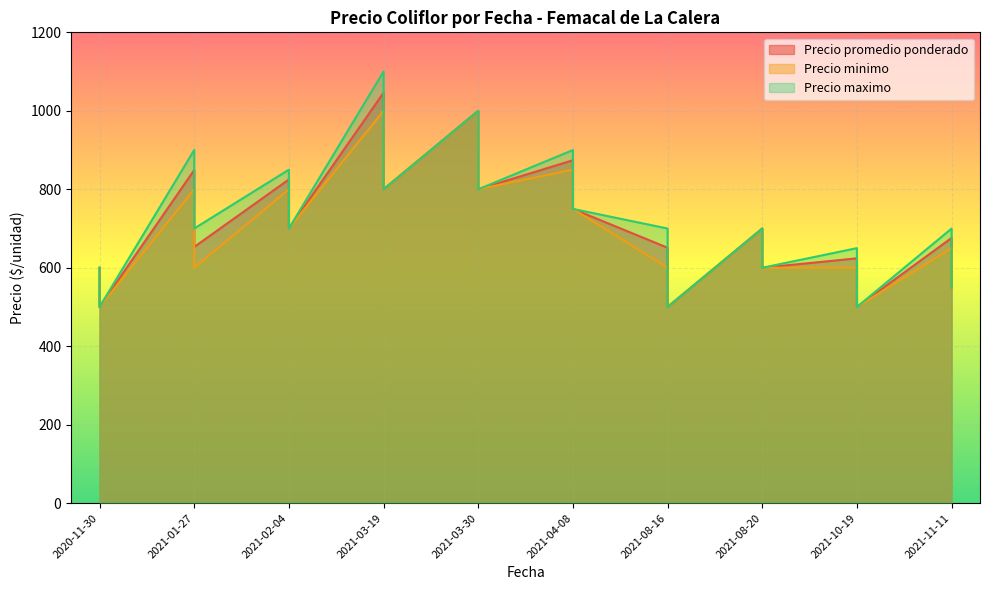

What is the difference between the maximum and minimum values in the Precio maximo series?

600